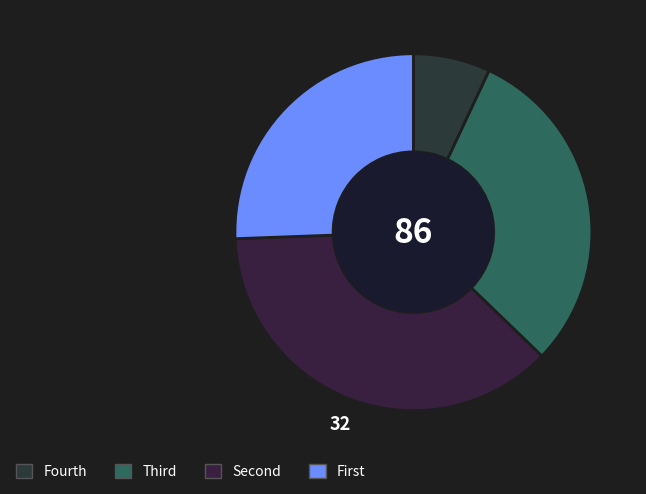

Count the number of slices in the pie.

4